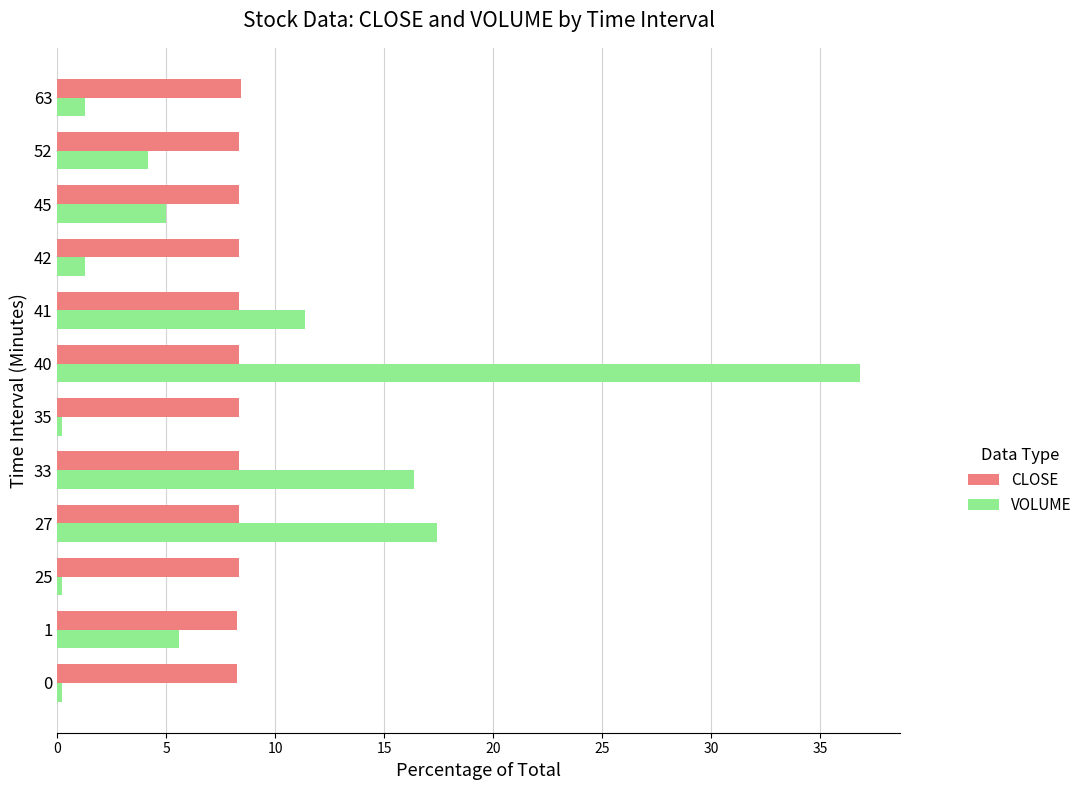

What value does the CLOSE series have at 63?

8.4